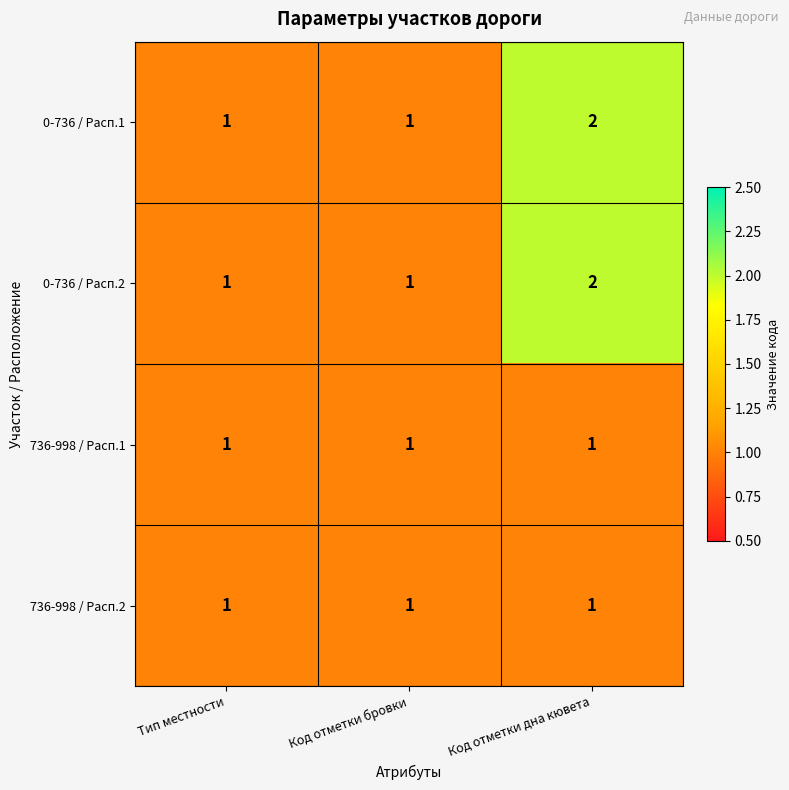

What is the sum of all 0-736 / Расп.2 values?

4